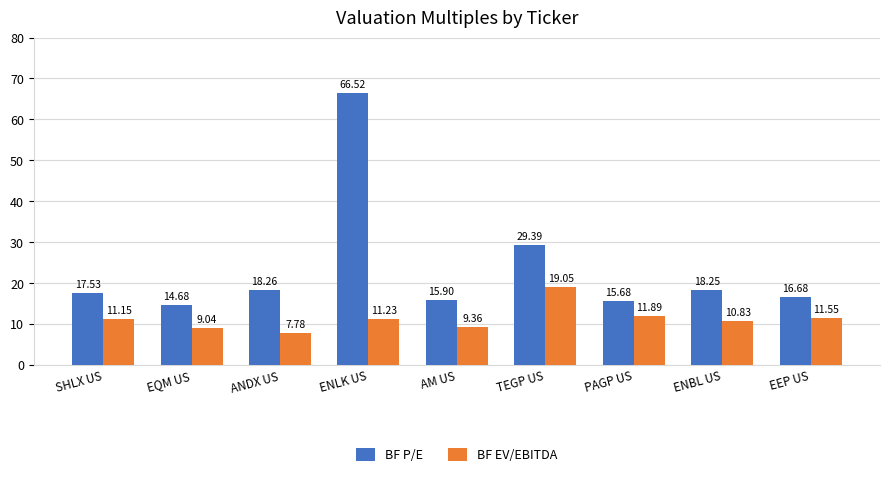

What is the difference between the second highest and minimum values in the BF P/E series?

14.7